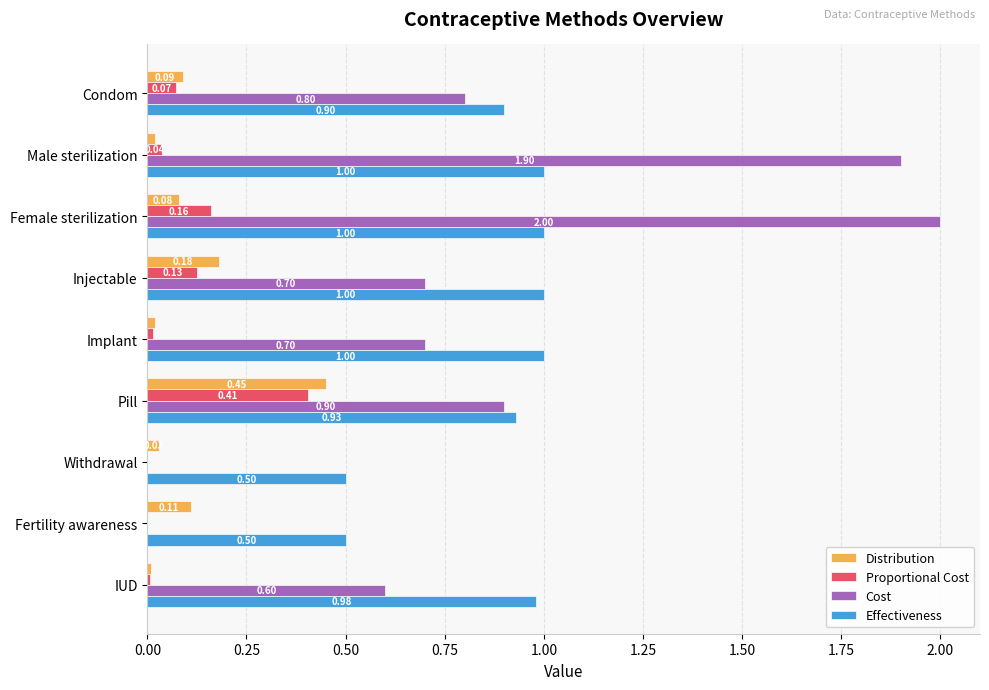

At which label does Cost reach its peak?

Female sterilization